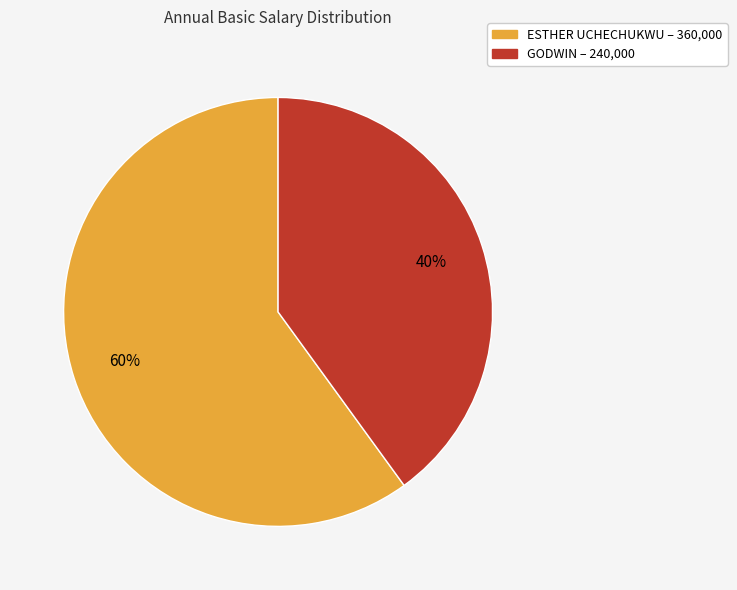

To the nearest percent, what percentage of the pie is ESTHER UCHECHUKWU?

60%